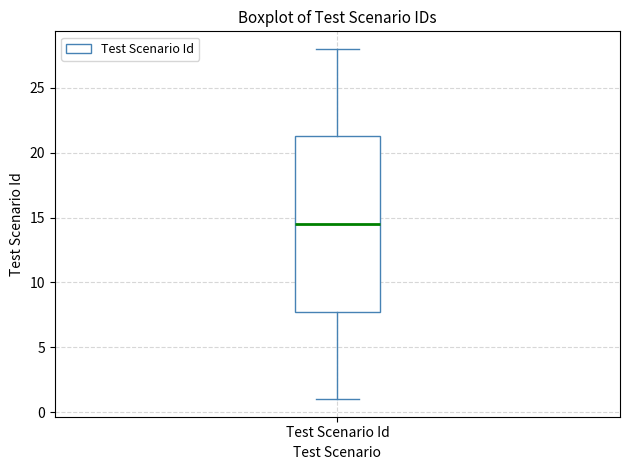

Where does the median line of the box for Test Scenario Id sit on the y-axis? The values are not printed on the chart, so give them approximately, as read against the axis.

14.5